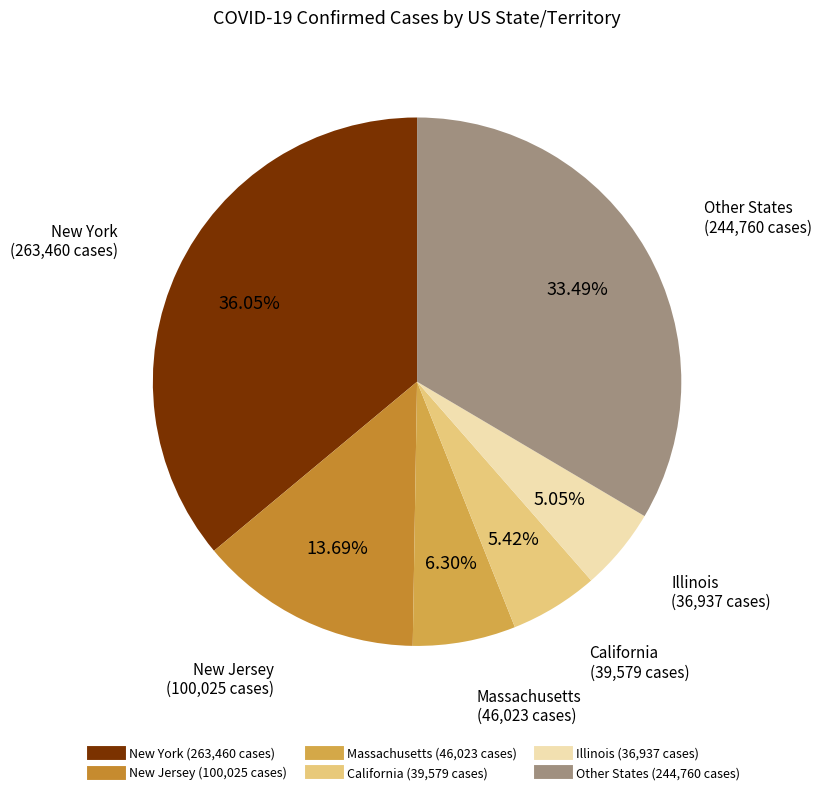

Is there any slice that represents more than half of the pie?

No